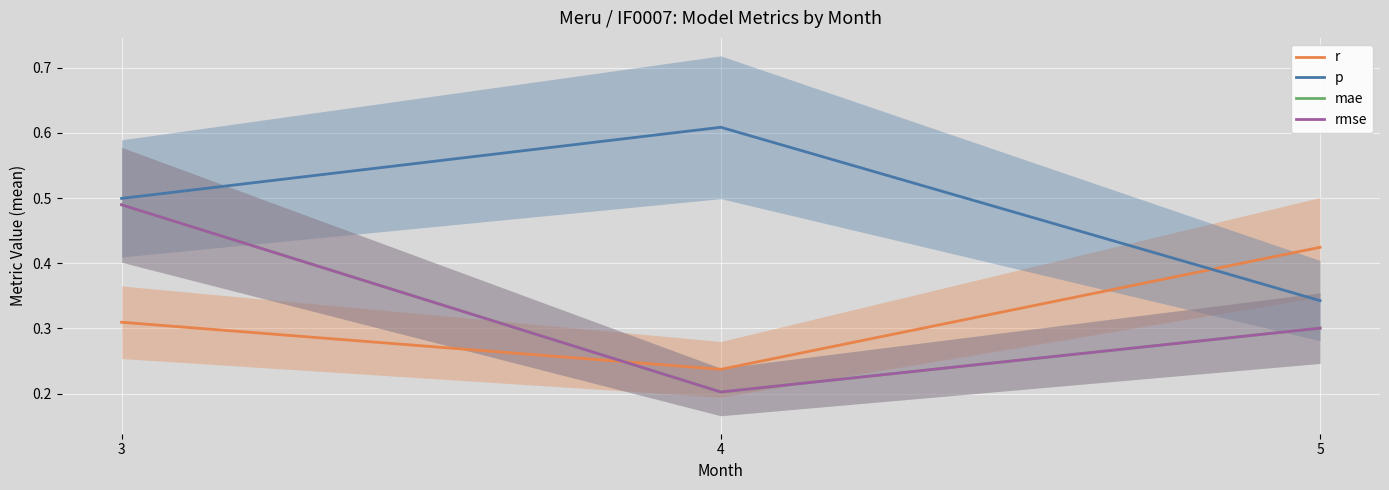

Between 5 and 3, which is larger?

5